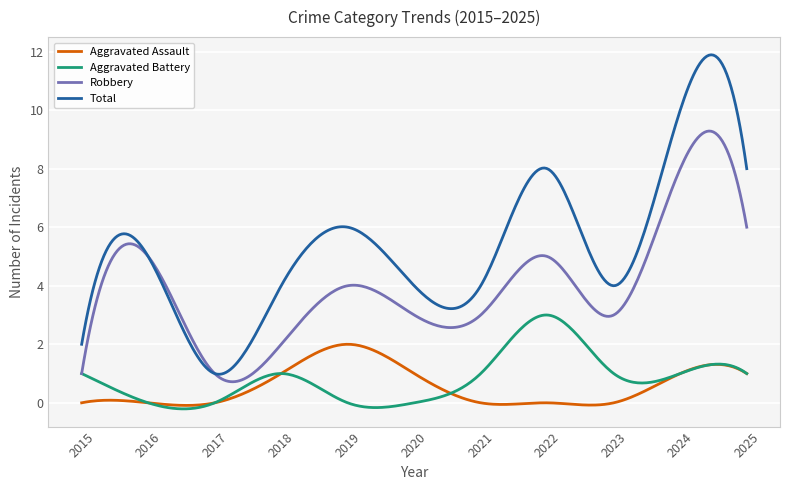

List the series in order of their peak value, lowest first.

Aggravated Assault, Aggravated Battery, Robbery, Total